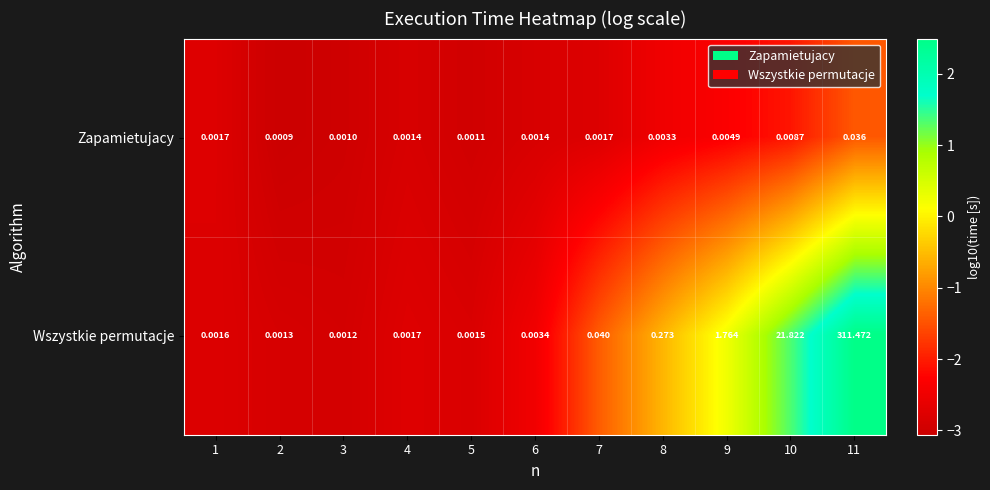

List the series in order of their peak value, highest first.

Wszystkie permutacje, Zapamietujacy